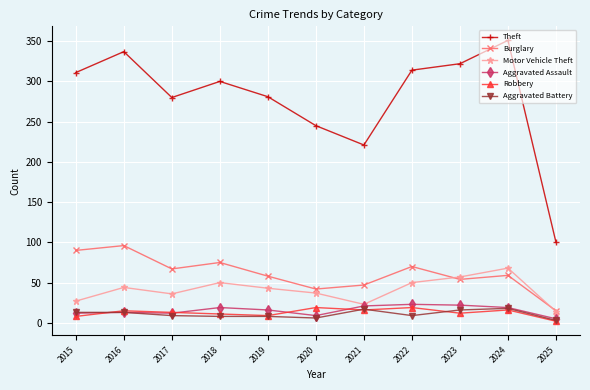

What is the value of the Burglary point at the 10th from the left?

59